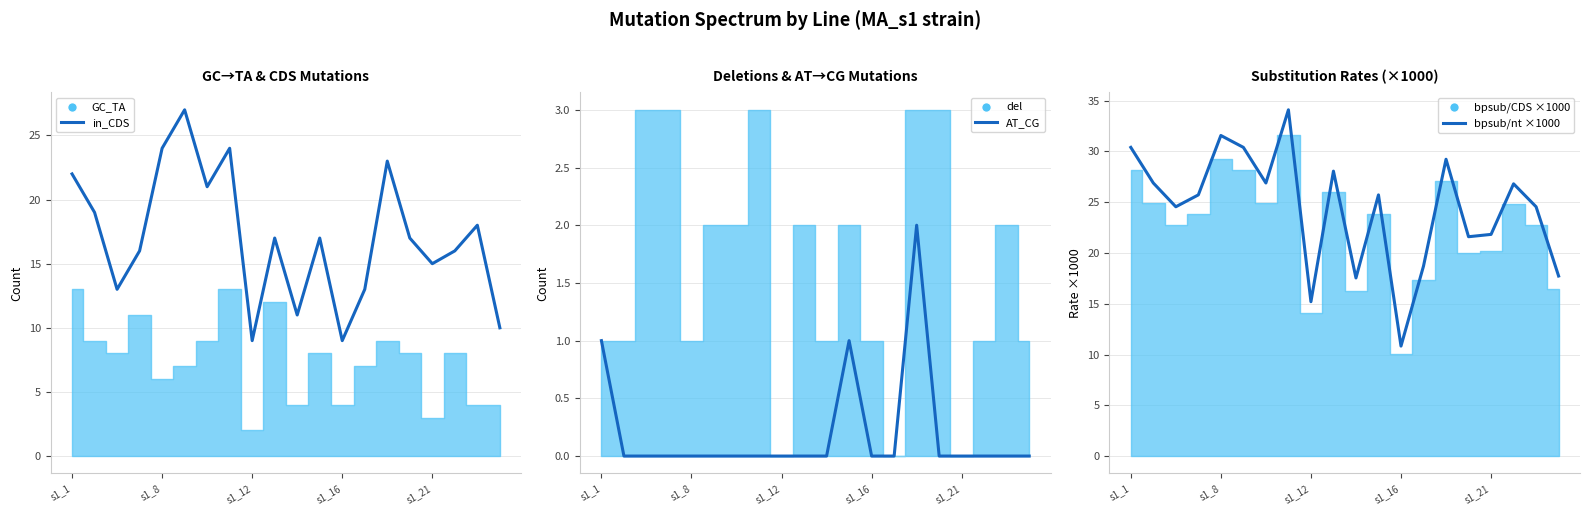

What is the spread (max minus min) of values at 5?

30.4